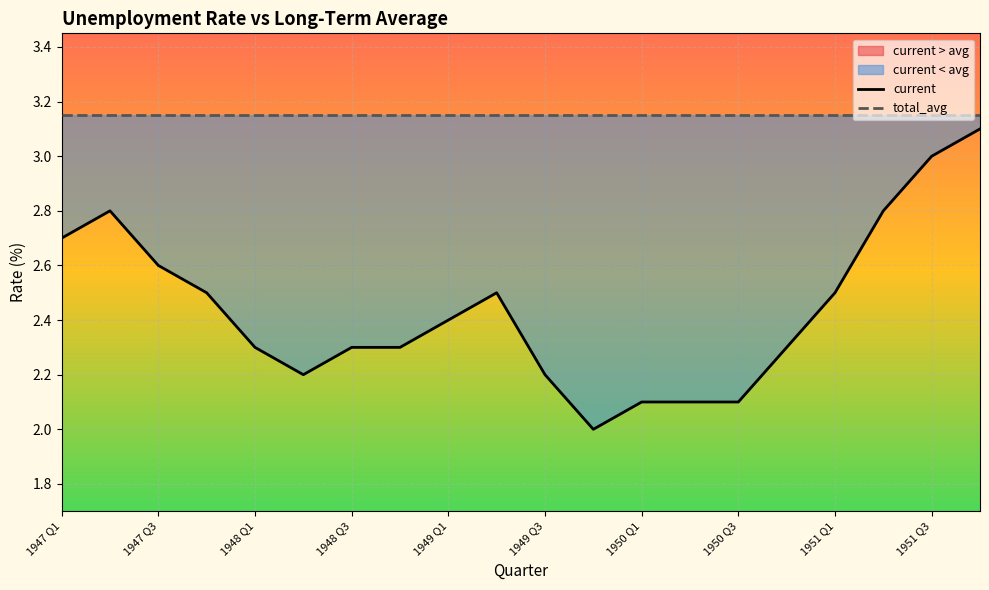

How many data points does each series have?

20